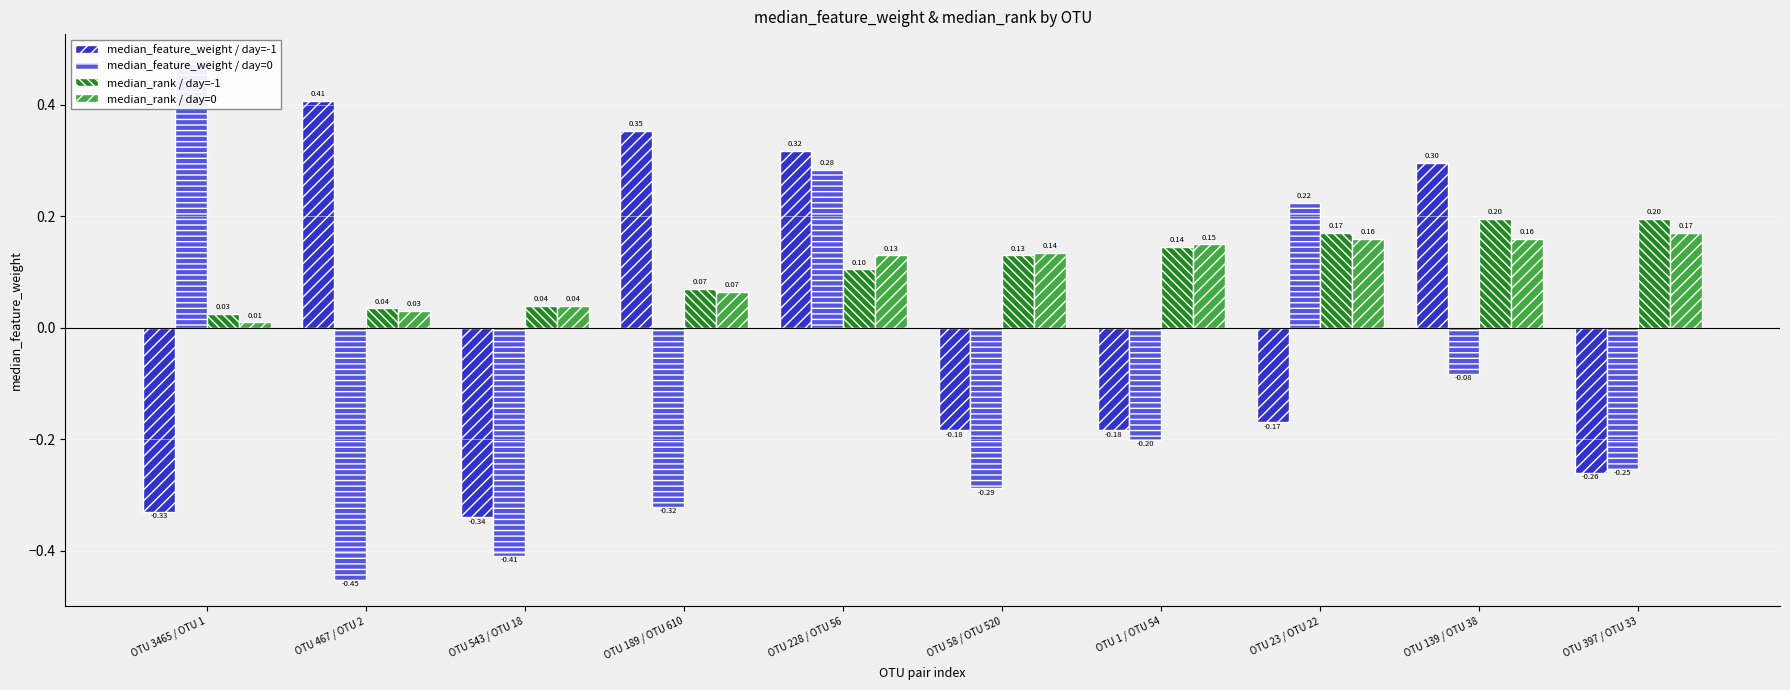

At OTU 1 / OTU 54, list the series in order from largest to smallest.

median_rank / day=0, median_rank / day=-1, median_feature_weight / day=-1, median_feature_weight / day=0